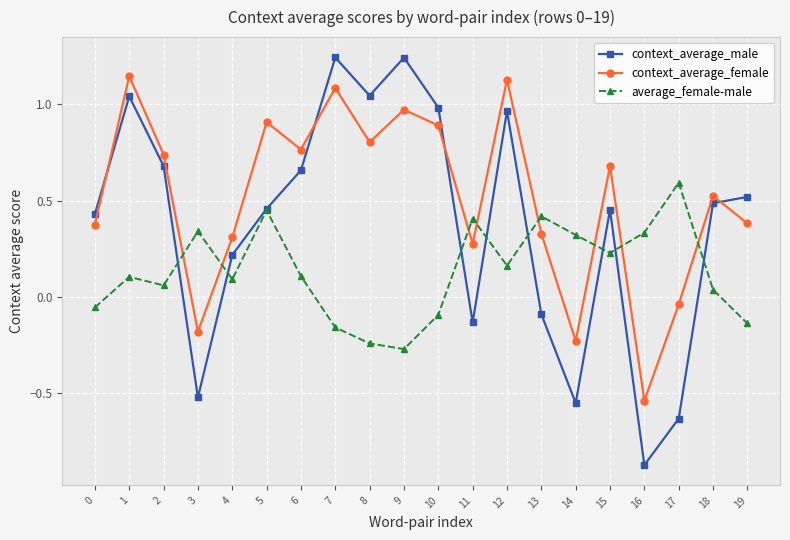

What is the difference between the second highest and second lowest values in the context_average_male series?

1.9